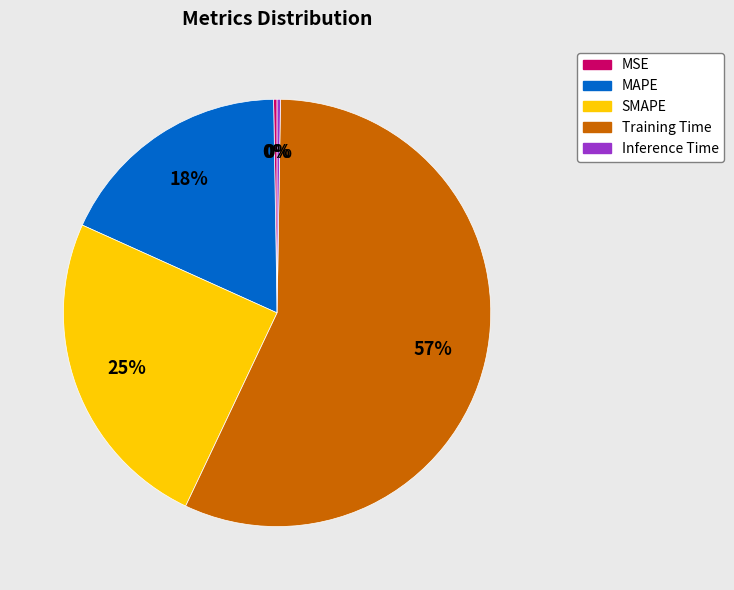

To the nearest percent, what is the average slice percentage?

20%